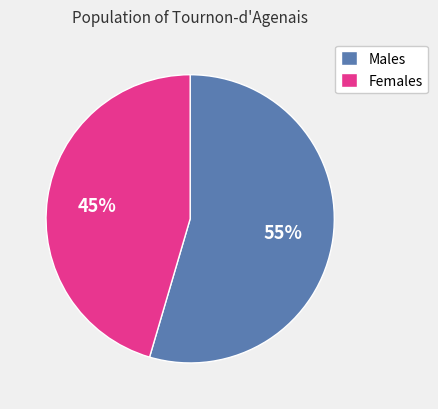

Do Males and Females together represent more than half of the pie?

Yes